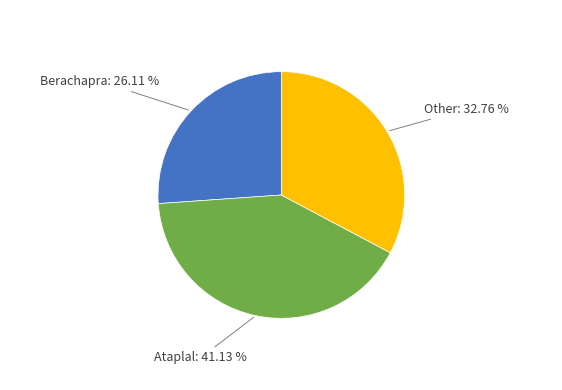

Is Ataplal the majority of the pie?

No